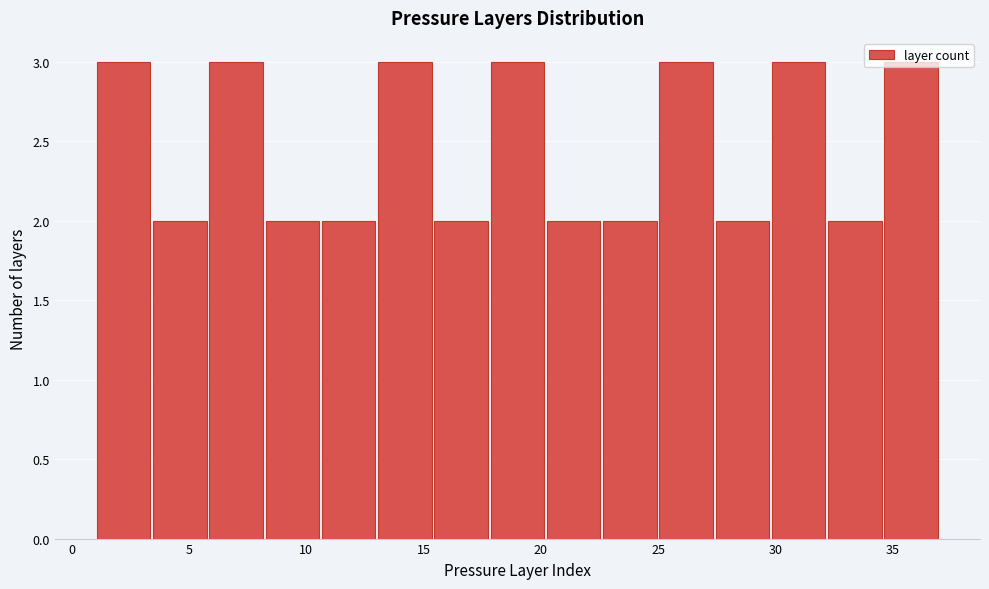

What is the height of the bar covering 20.2 to 22.6 on the x-axis? Neither the bar edges nor the heights are printed on the chart, so give them approximately, as read against the axes.

2